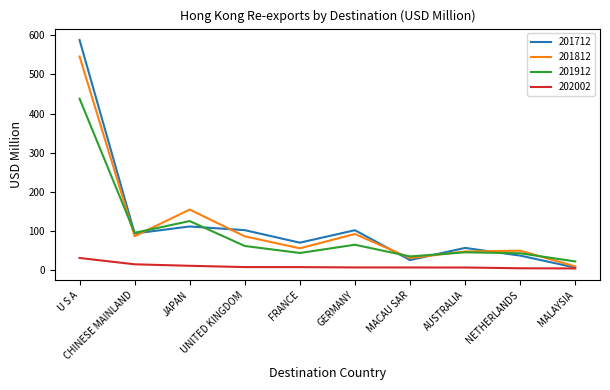

The value of 201912 at UNITED KINGDOM is 61.0. True or false?

True